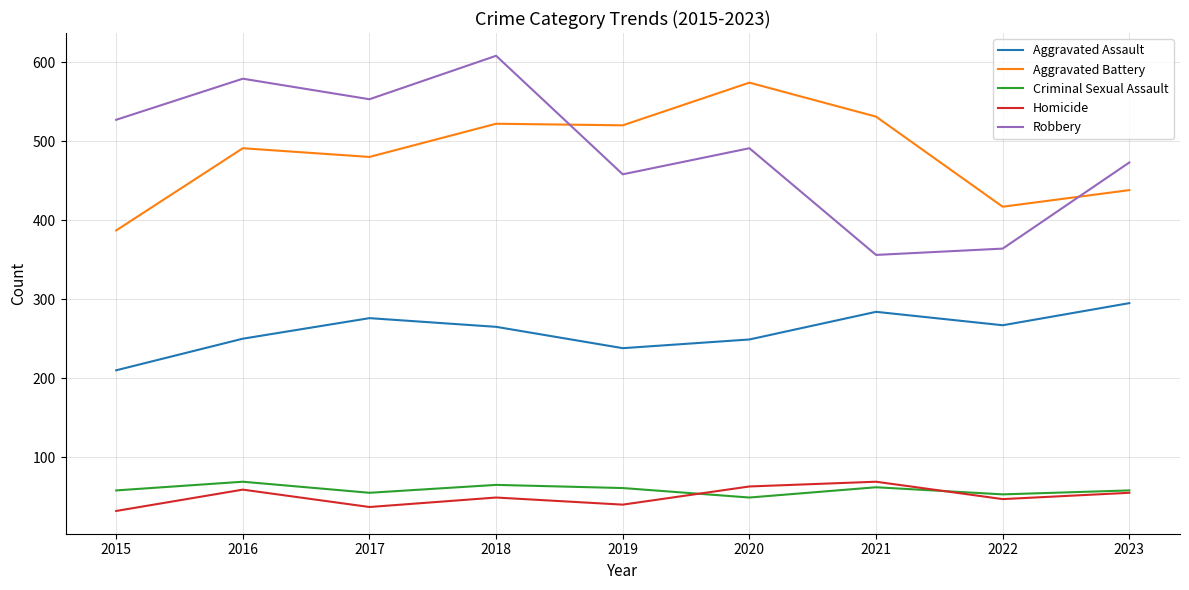

At which category is the sum across all series the highest?

2018